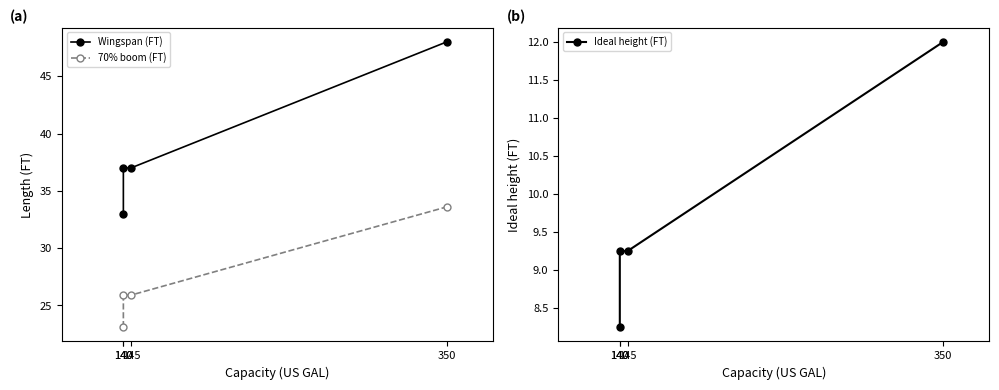

True or false: 70% boom (FT) and Wingspan (FT) cross at least once.

False